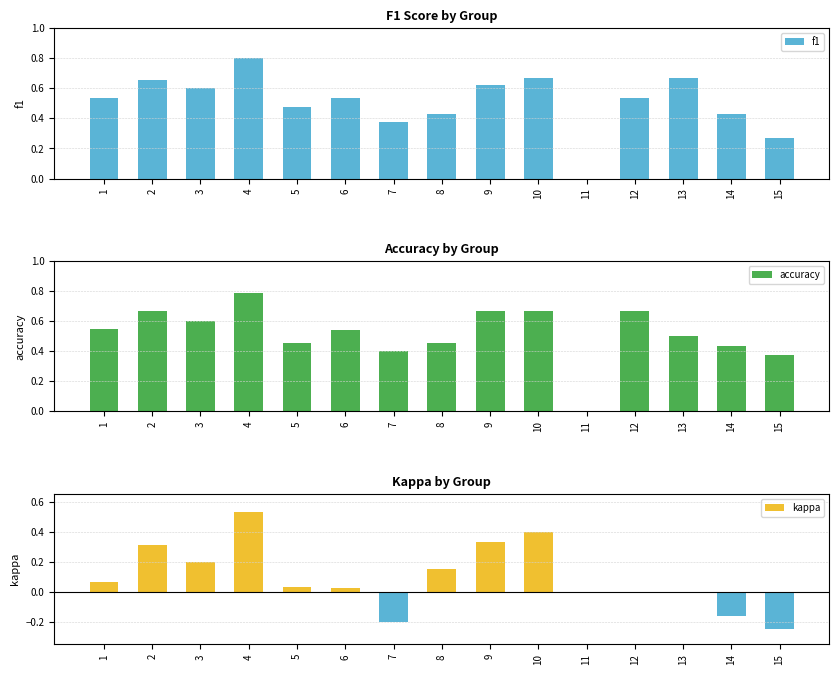

The value of accuracy at 9 is 0.4. True or false?

False